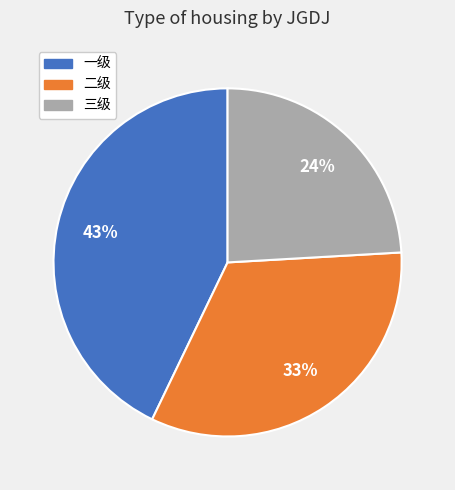

To the nearest percent, what is the difference between the largest and smallest slice percentages?

19%